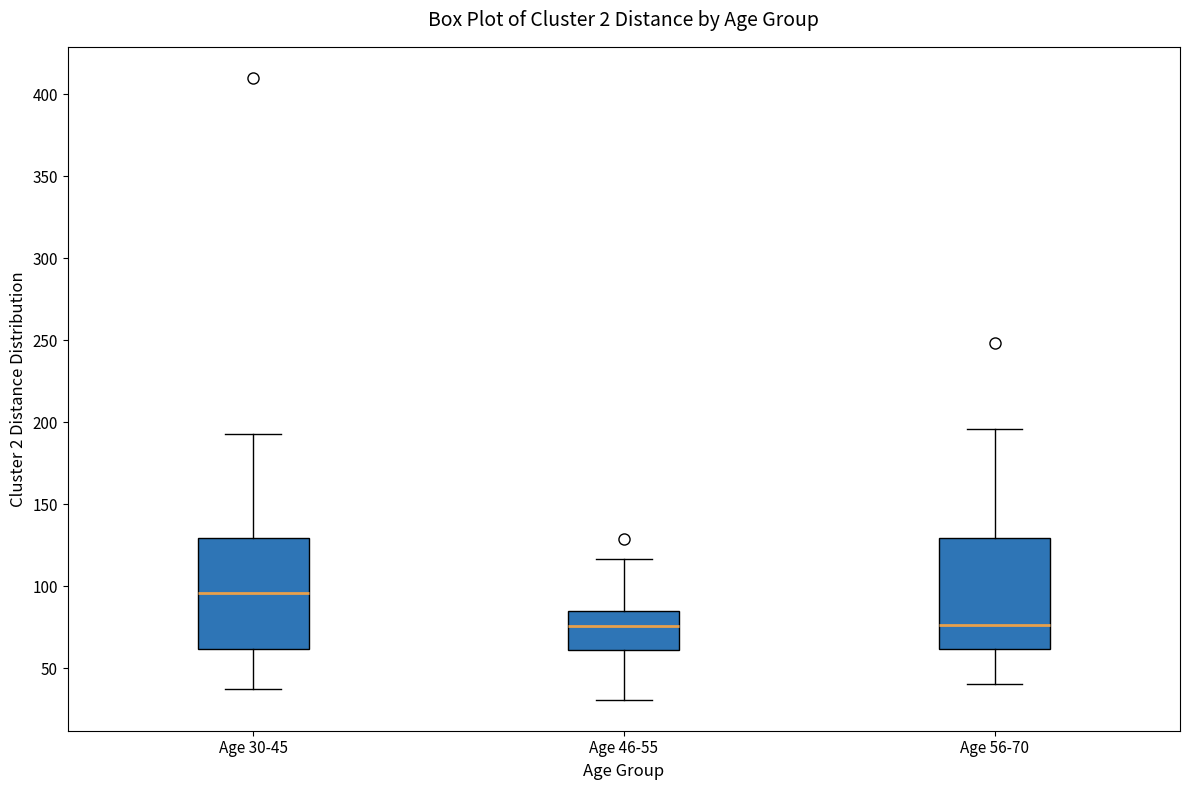

Which box's median line is the highest?

Age 30-45